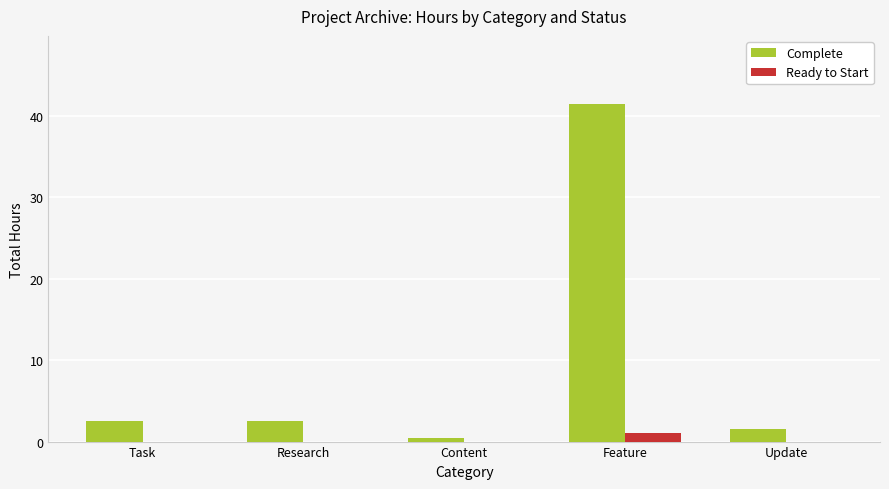

At which label does Ready to Start reach its peak?

Feature